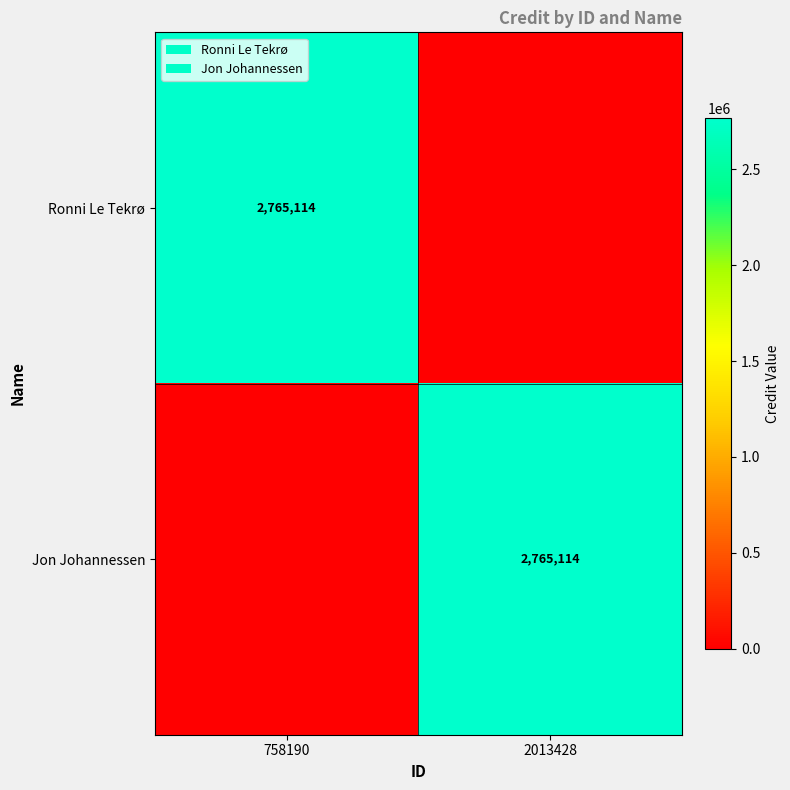

Count the number of data series in this chart.

2